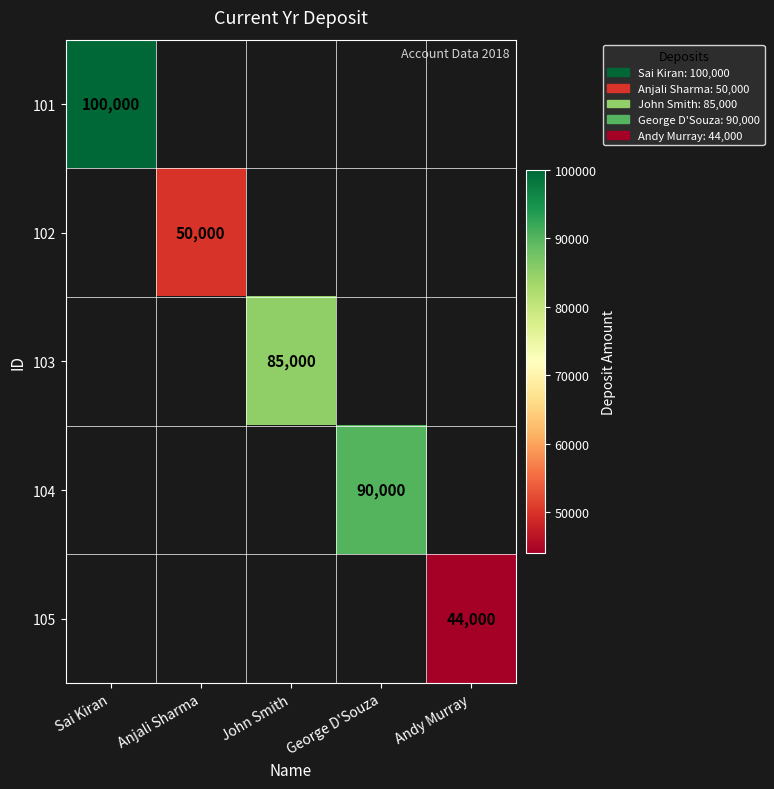

The value of 103 at John Smith is 45502. True or false?

False